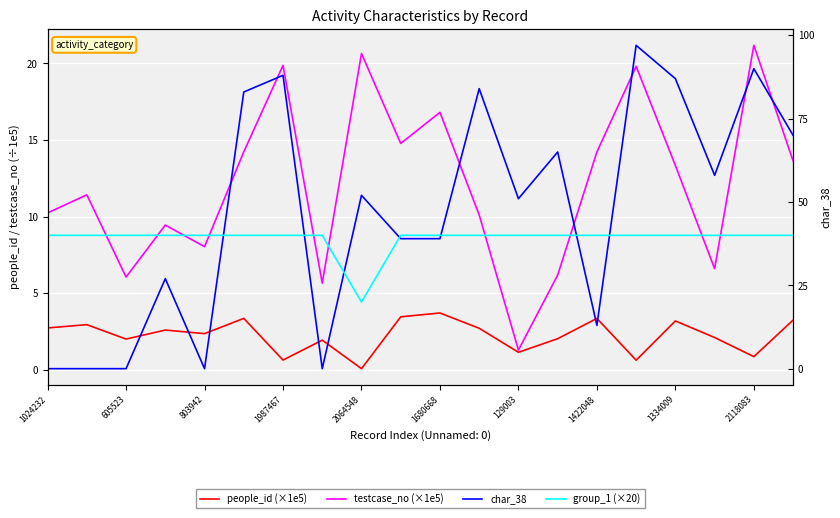

How many times do char_38 and people_id (×1e5) cross each other?

5